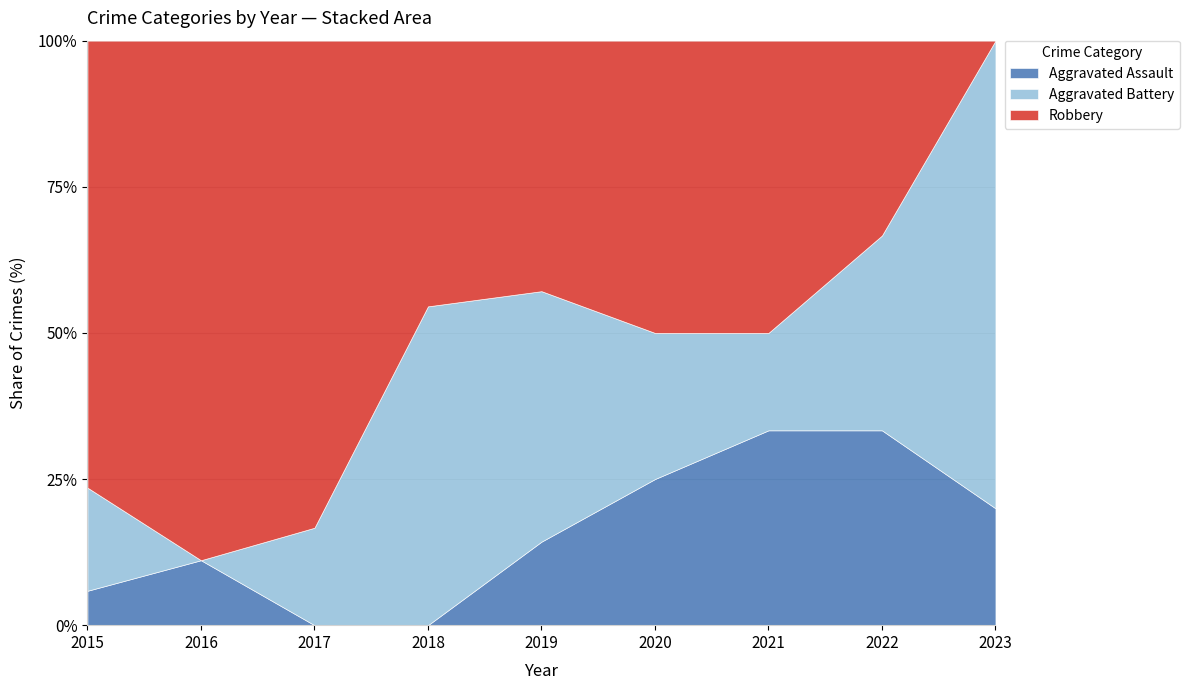

List the series in order of their overall mean, highest first.

Robbery, Aggravated Battery, Aggravated Assault